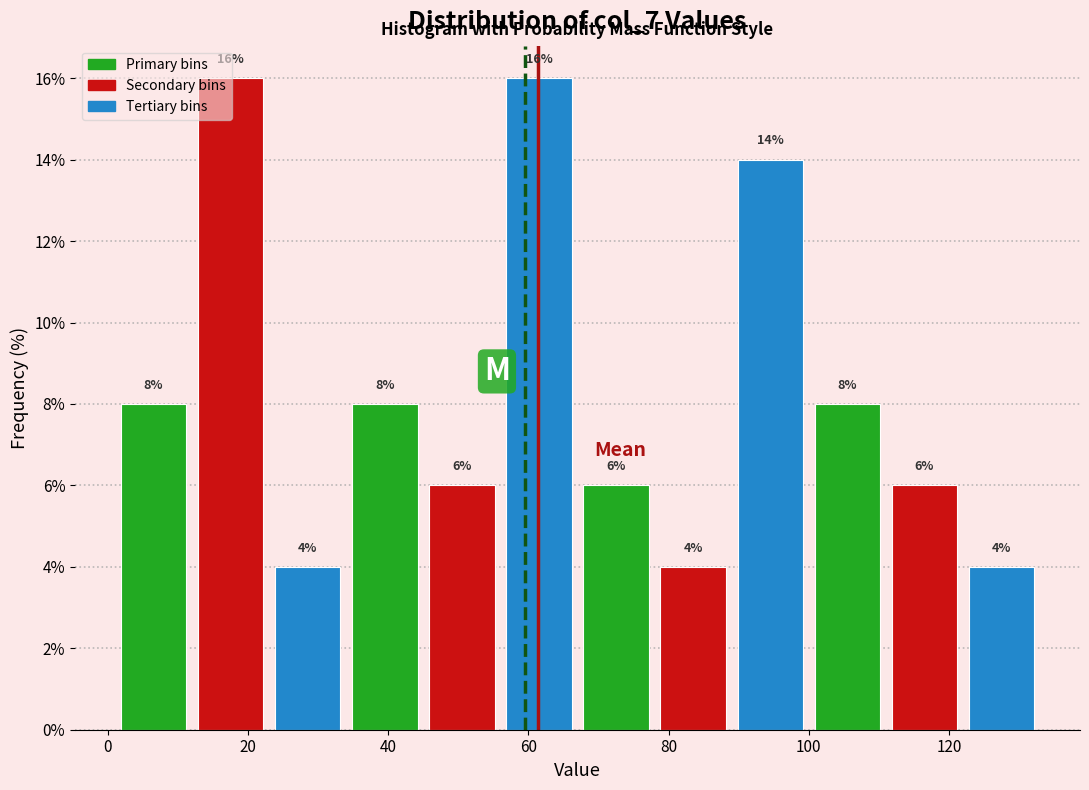

What is the height of the bar covering 122 to 133 on the x-axis? The bar edges are not printed on the chart, so give them approximately, as read against the axis.

4